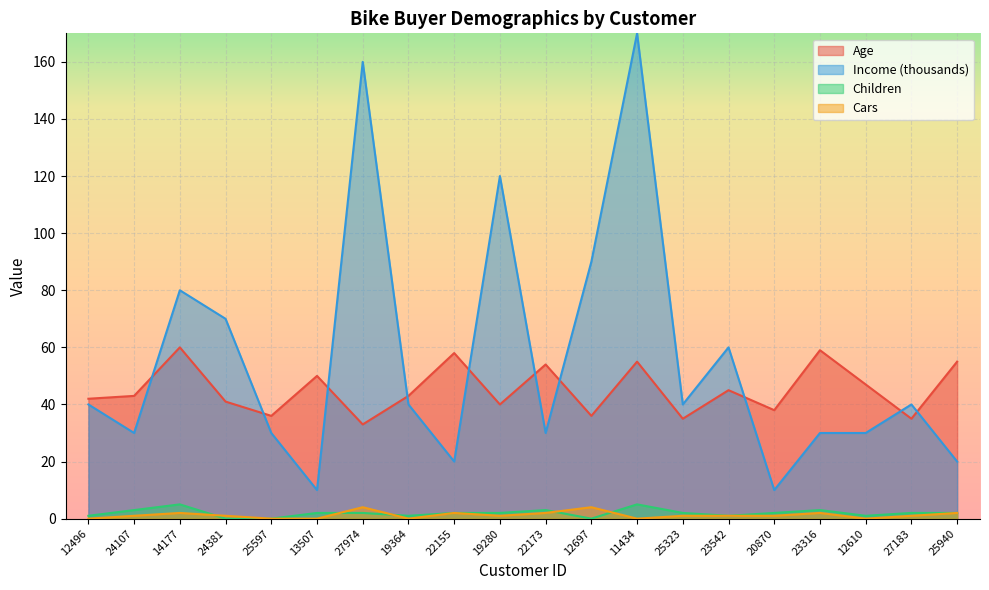

What value does the Income series have at 19364?

40